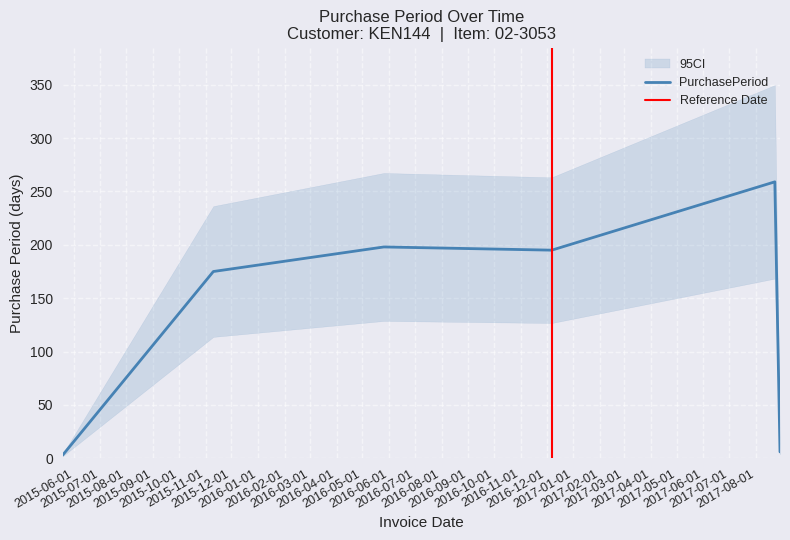

Rank the categories by value from lowest to highest.

2015-05-19, 2017-08-29, 2015-11-10, 2016-12-07, 2016-05-26, 2017-08-23